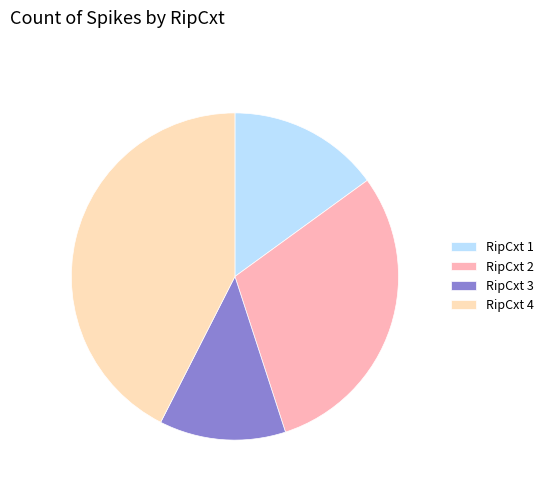

Between RipCxt 3 and RipCxt 4, which is larger?

RipCxt 4